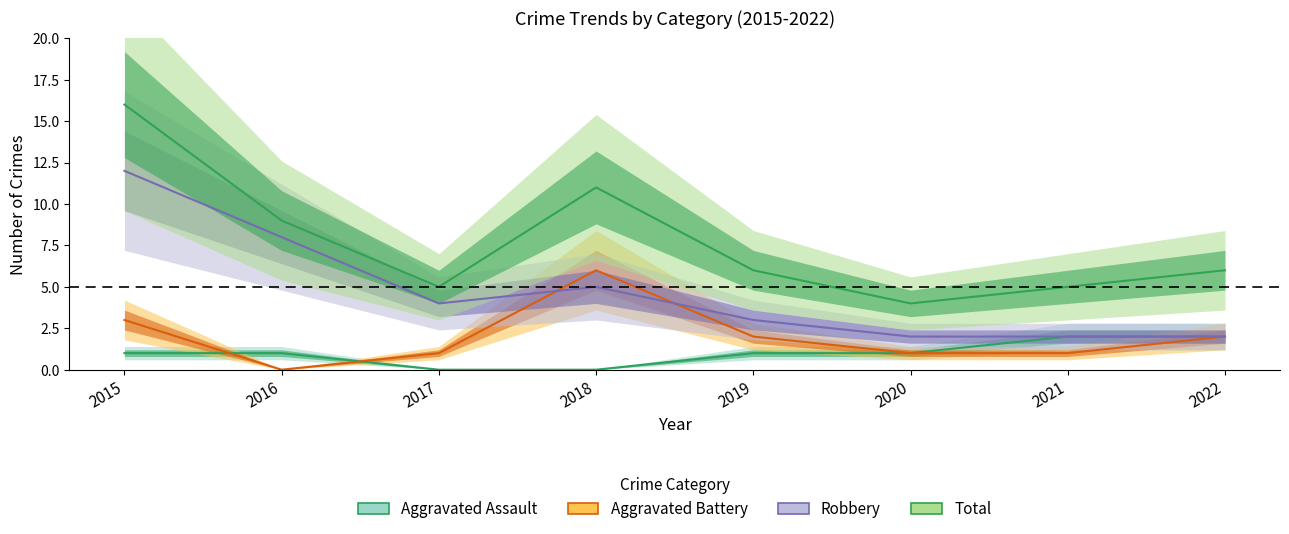

List the series in order of their peak value, lowest first.

Aggravated Assault, Aggravated Battery, Robbery, Total